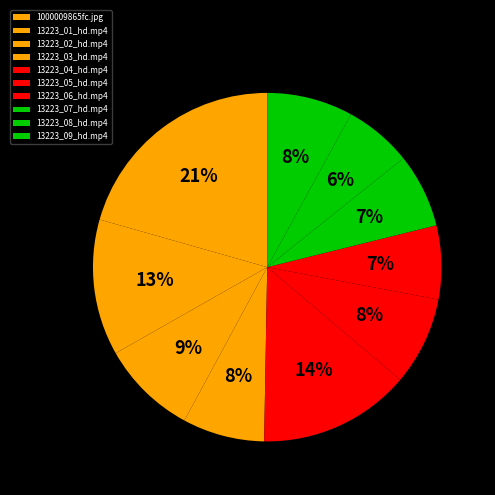

True or false: 13223_06_hd.mp4 accounts for 1% of the total.

False